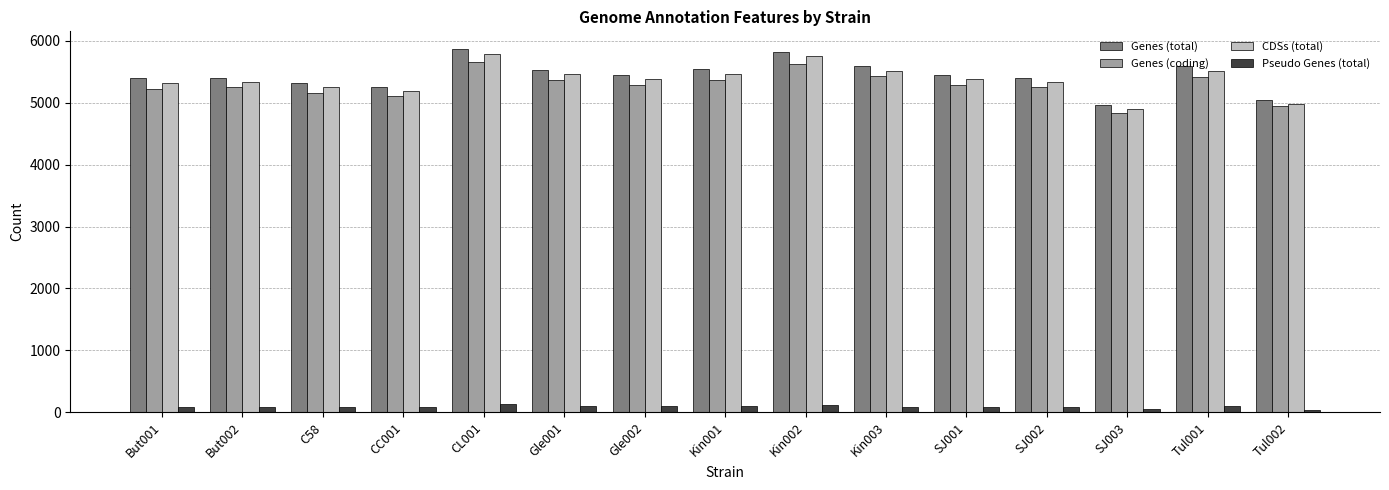

What is the sum of all Genes (coding) values?

79212